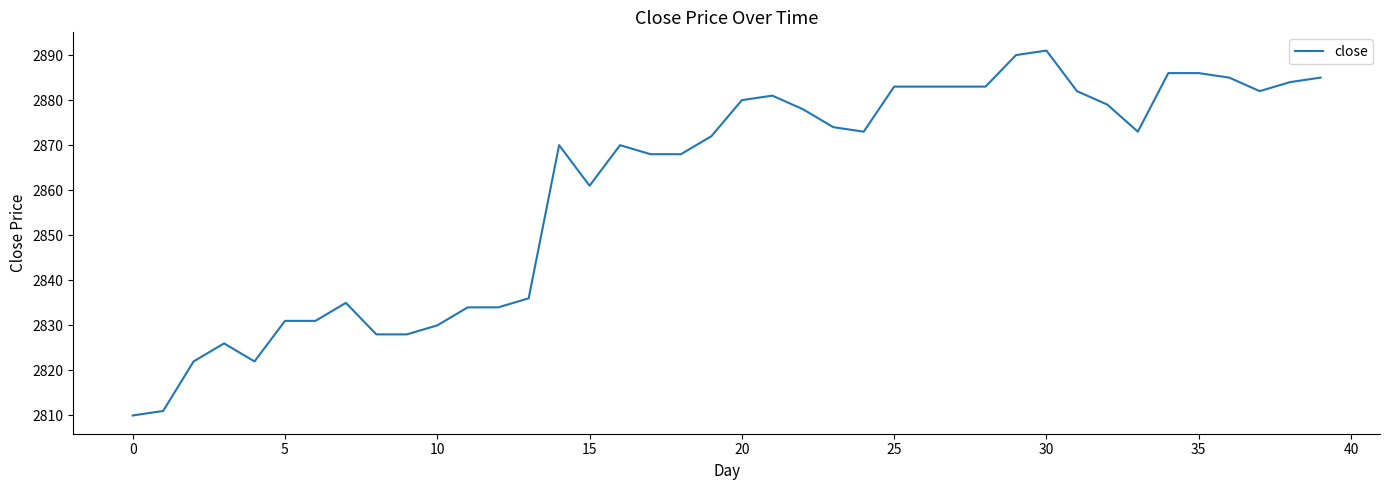

What is the minimum value shown in the chart?

2810